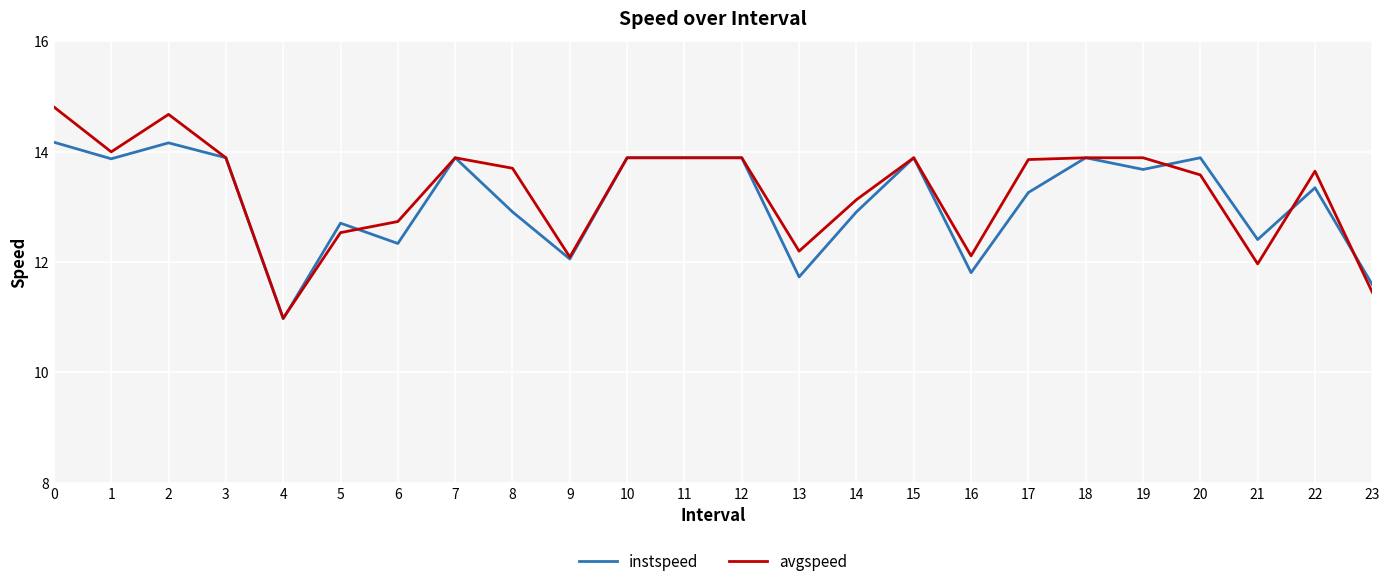

Which series has the largest range (max minus min)?

avgspeed